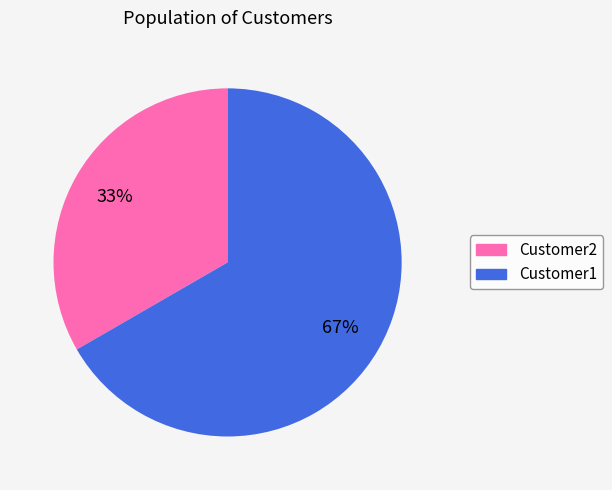

To the nearest percent, what is the average slice percentage?

50%